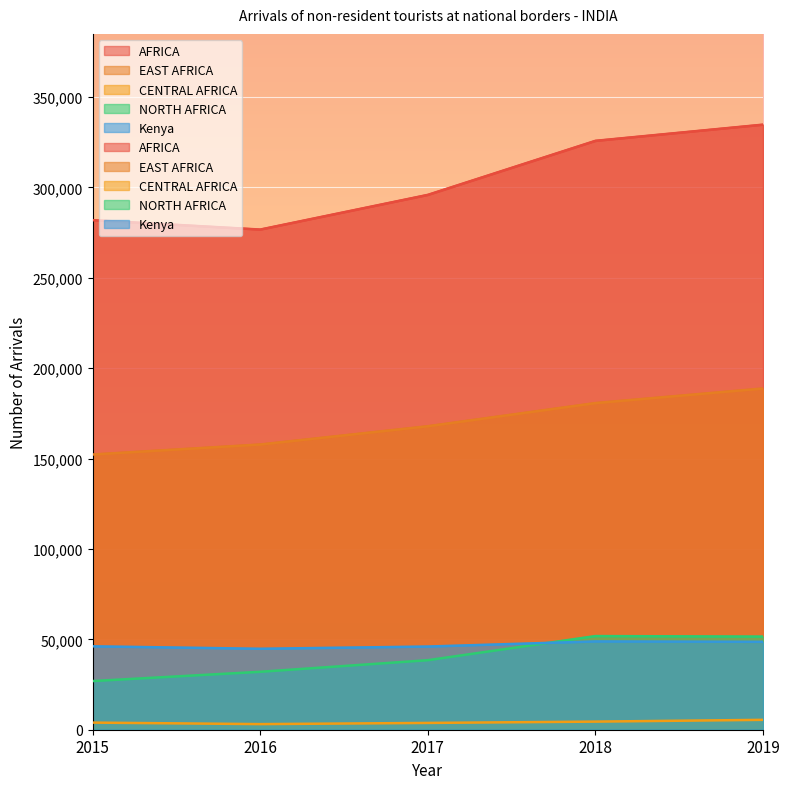

List the series in order of their peak value, highest first.

AFRICA, EAST AFRICA, NORTH AFRICA, Kenya, CENTRAL AFRICA